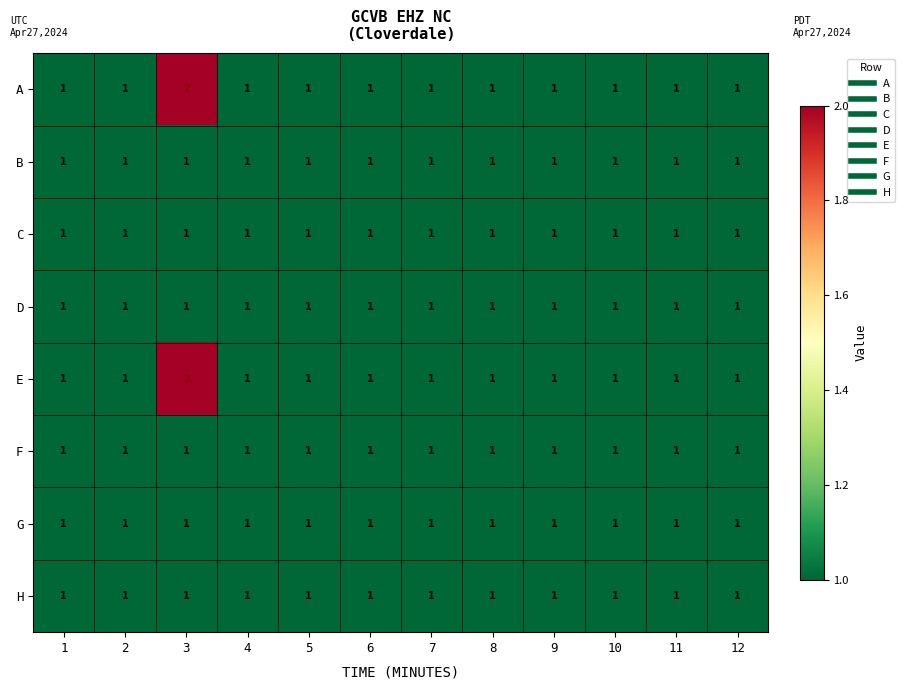

What is the total value across all series at 12?

8